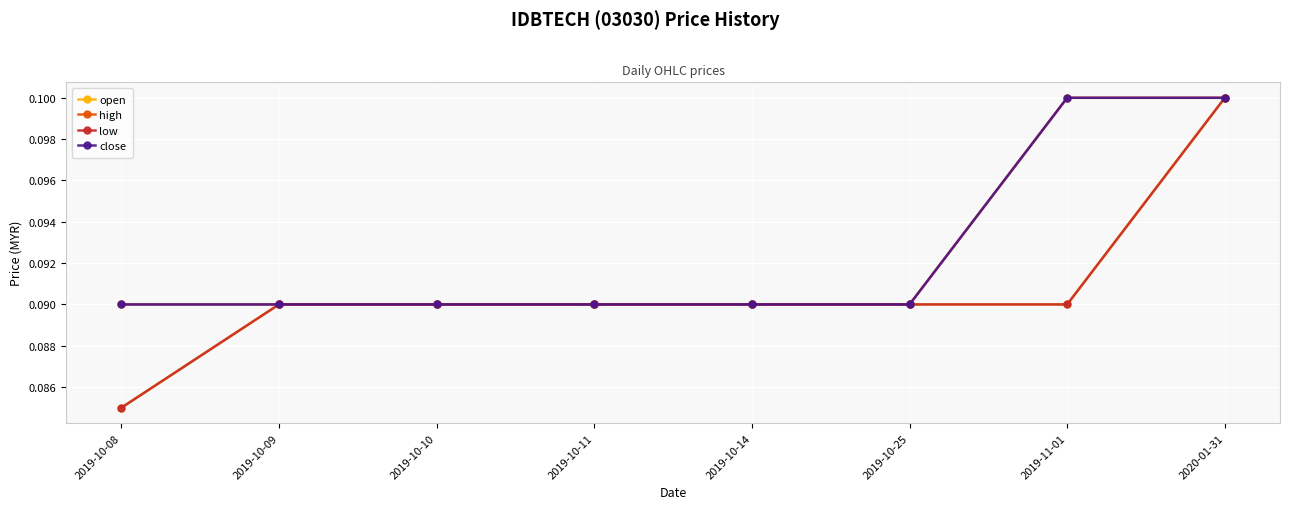

Does the chart have visible grid lines?

Yes